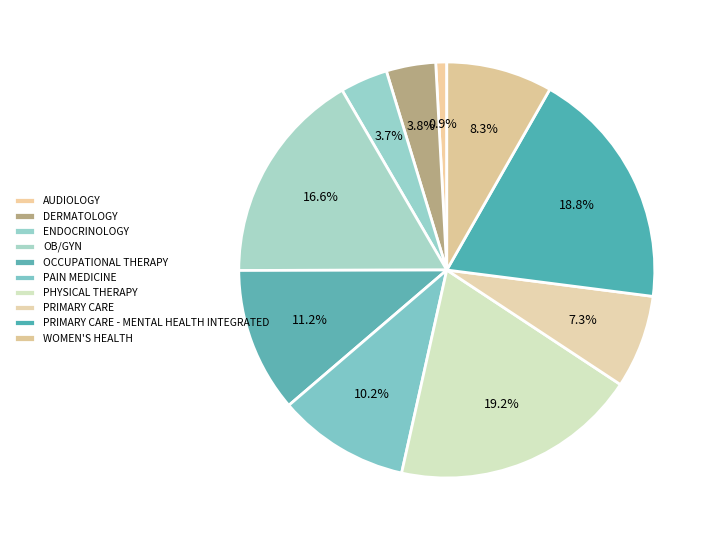

To the nearest percent, what portion does ENDOCRINOLOGY represent?

4%